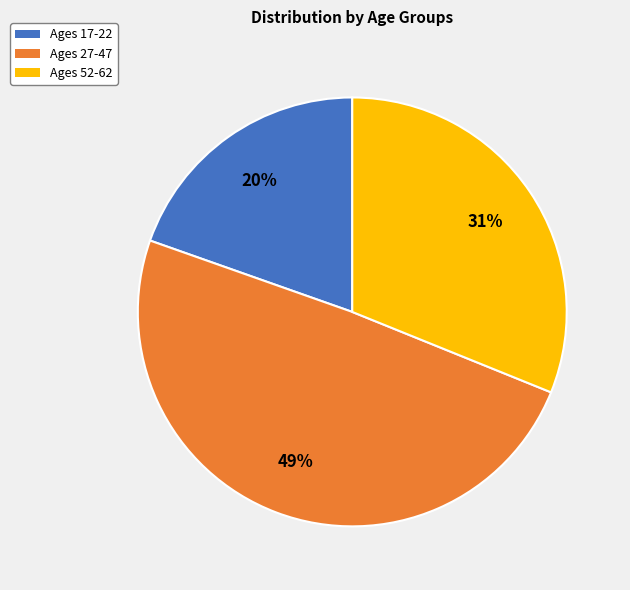

Which category has the biggest portion of the pie?

Ages 27-47